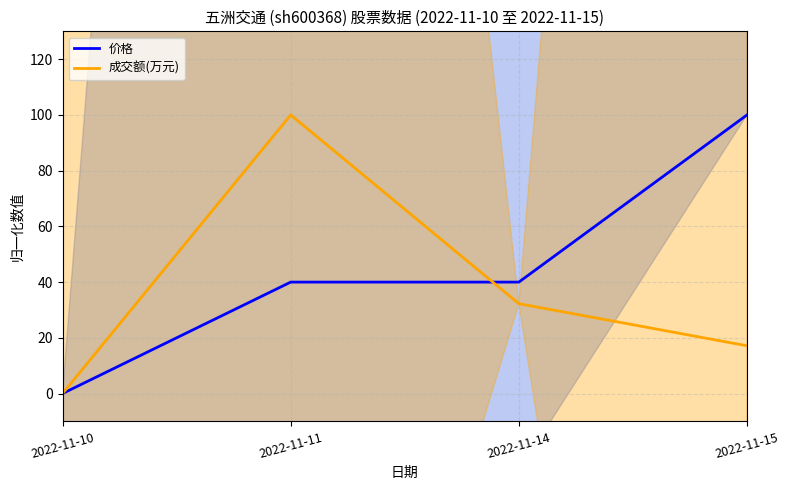

Which series has the largest total across all categories?

价格